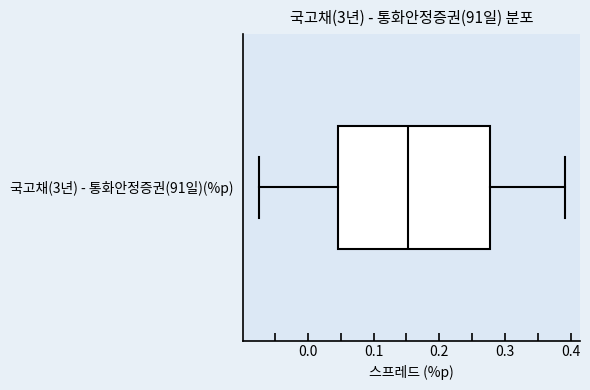

Where does the median line of the box for 국고채(3년) - 통화안정증권(91일)(%p) sit on the x-axis? The values are not printed on the chart, so give them approximately, as read against the axis.

0.15